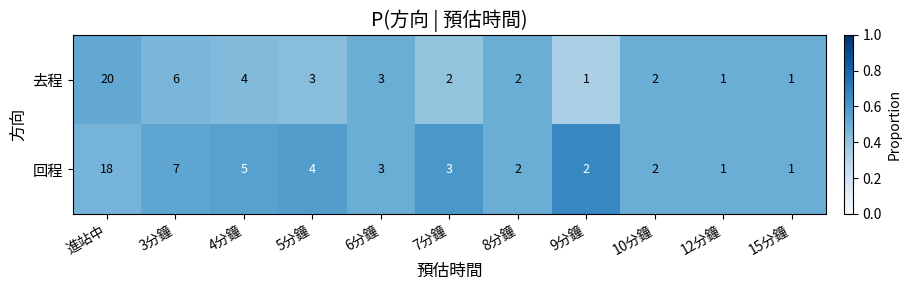

Reading left to right, extract all data points from this chart.

去程: 20	6	4	3	3	2	2	1	2	1	1
回程: 18	7	5	4	3	3	2	2	2	1	1